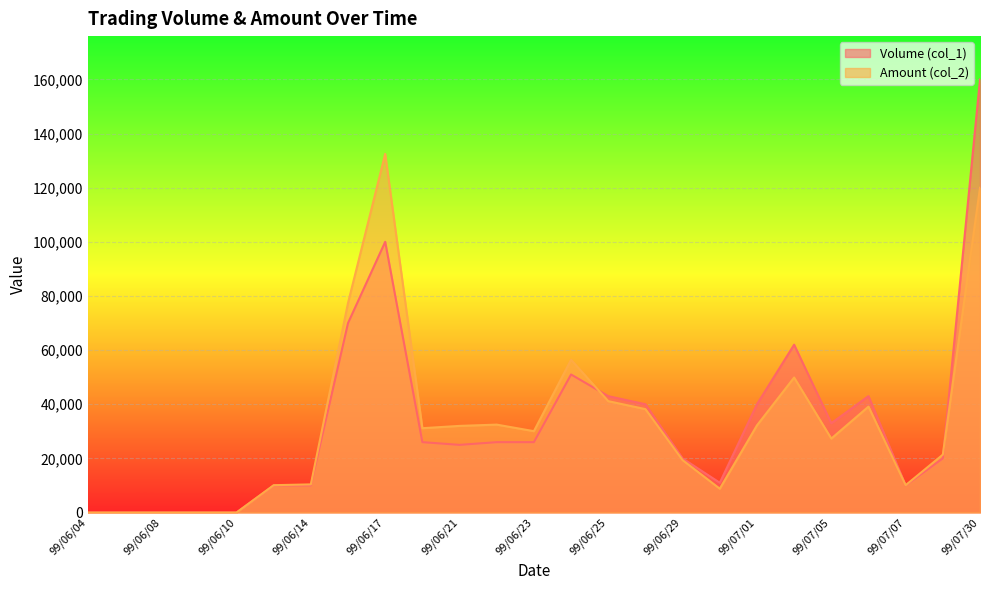

Which series has the largest total across all categories?

Volume (col_1)